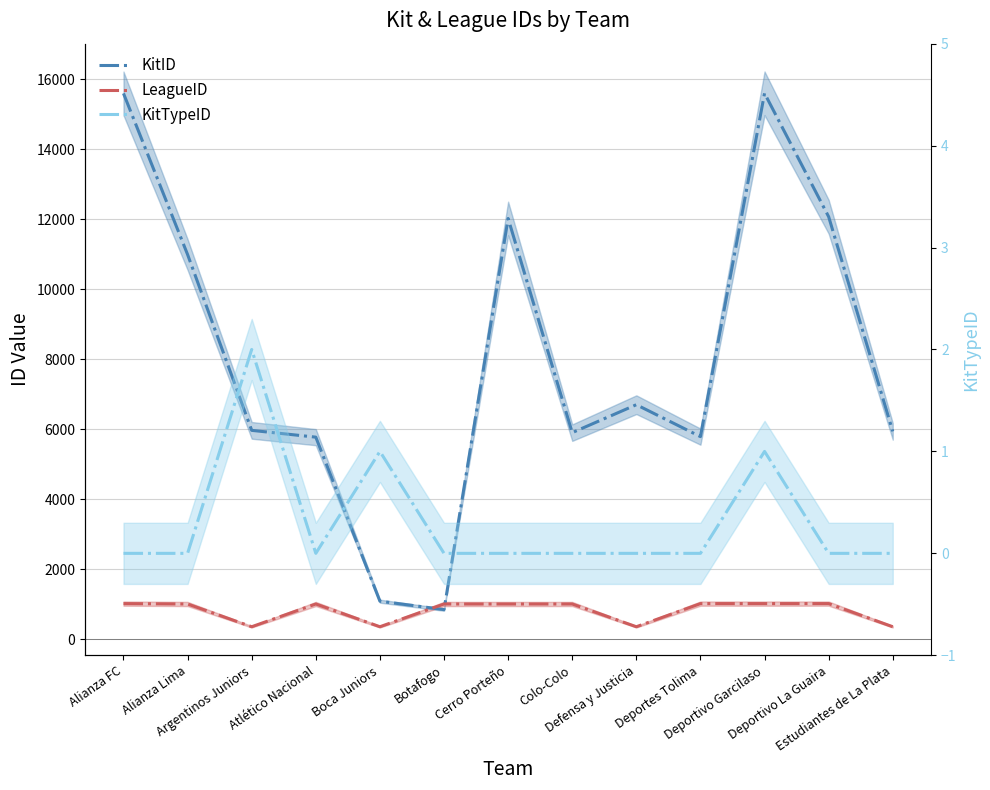

What are all the series names shown in the legend?

KitID, LeagueID, KitTypeID